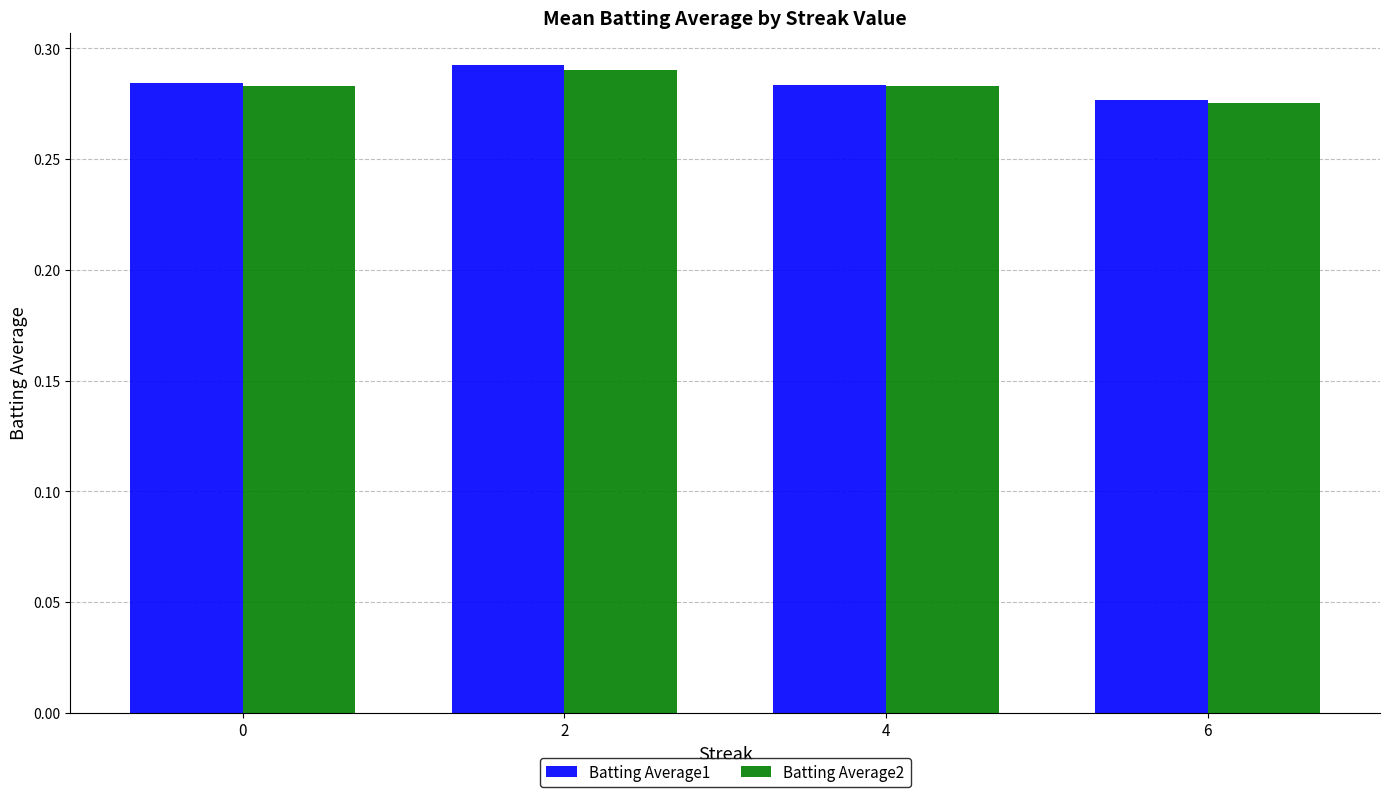

At which label does Batting Average2 reach its minimum?

6